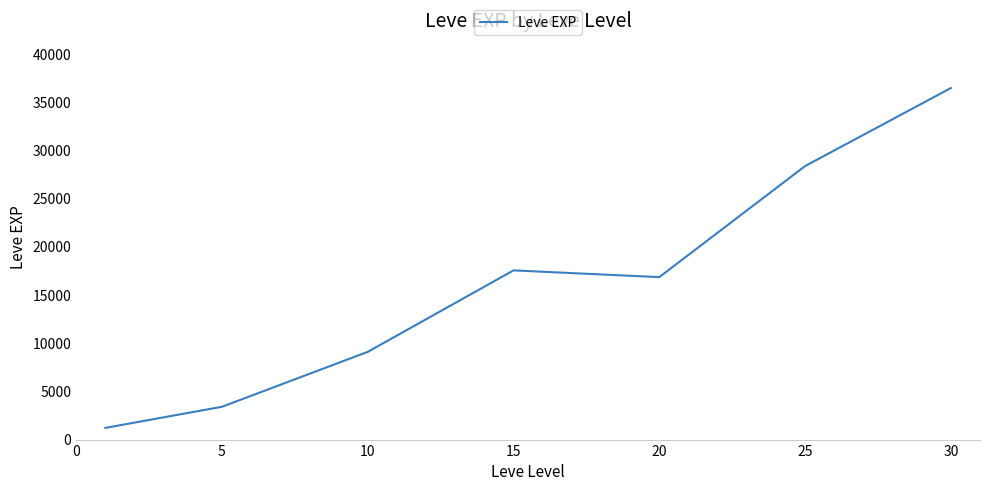

What is the greatest value displayed?

36492.5